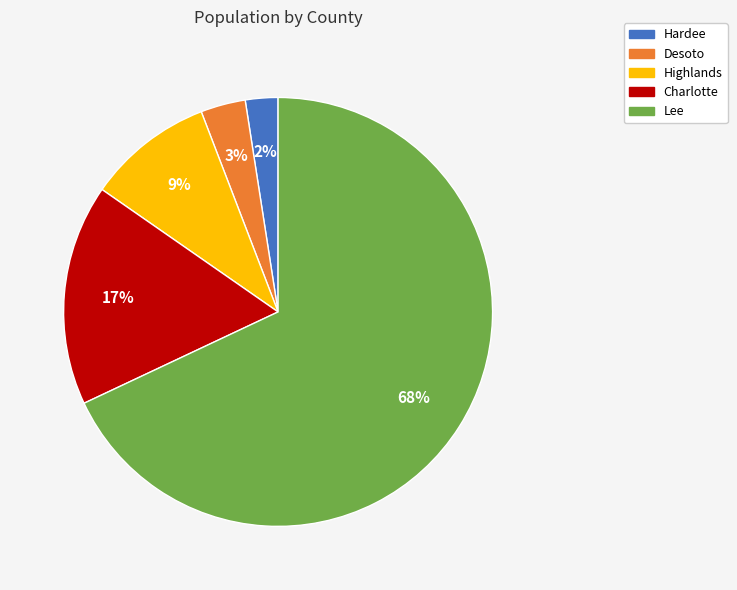

Between Lee and Highlands, which is larger?

Lee